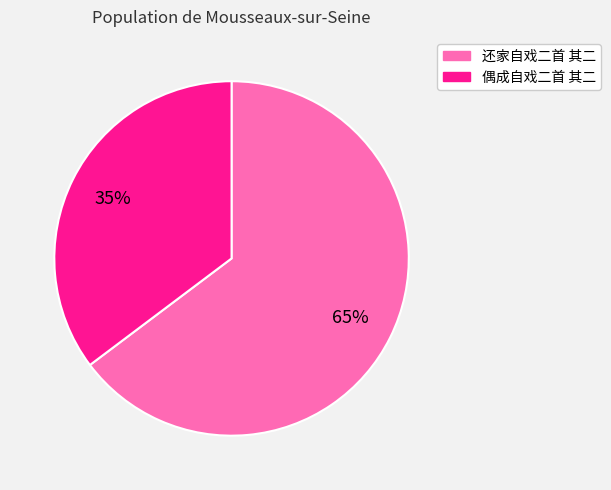

Count the number of slices in the pie.

2